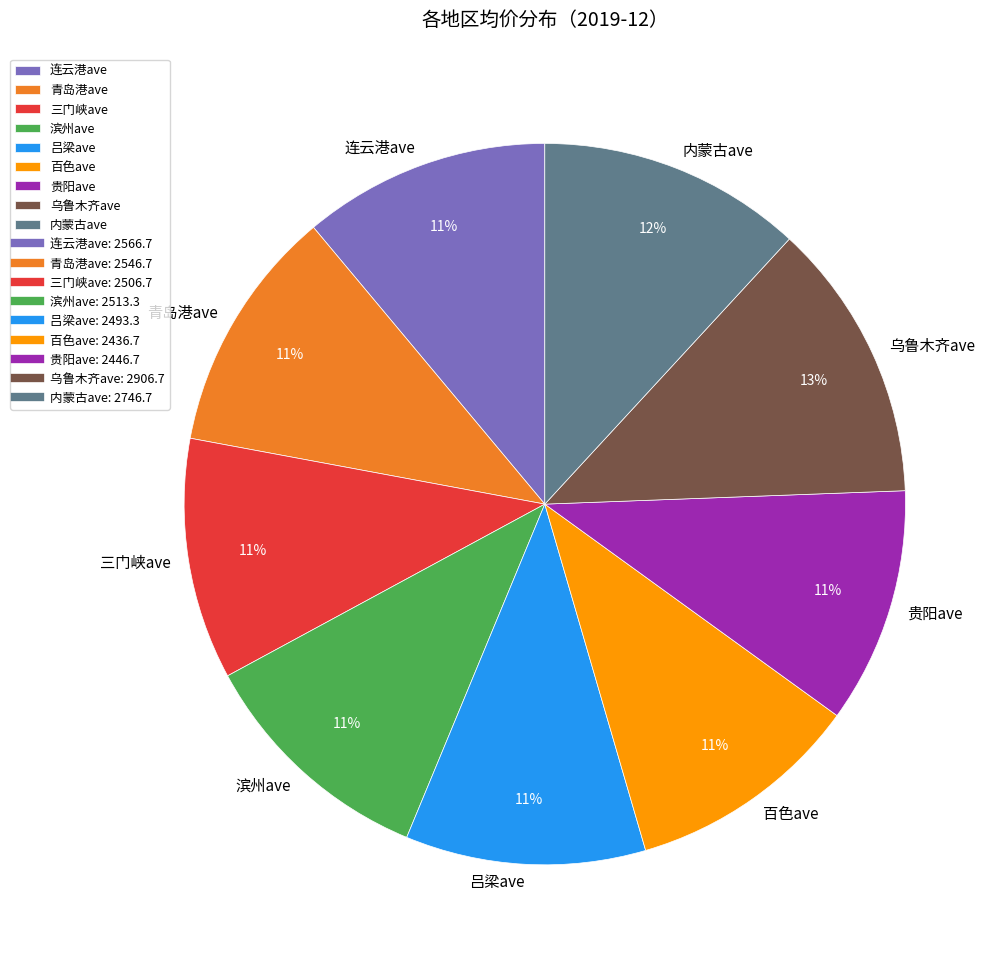

To the nearest percent, what percentage of the pie is 内蒙古ave?

12%